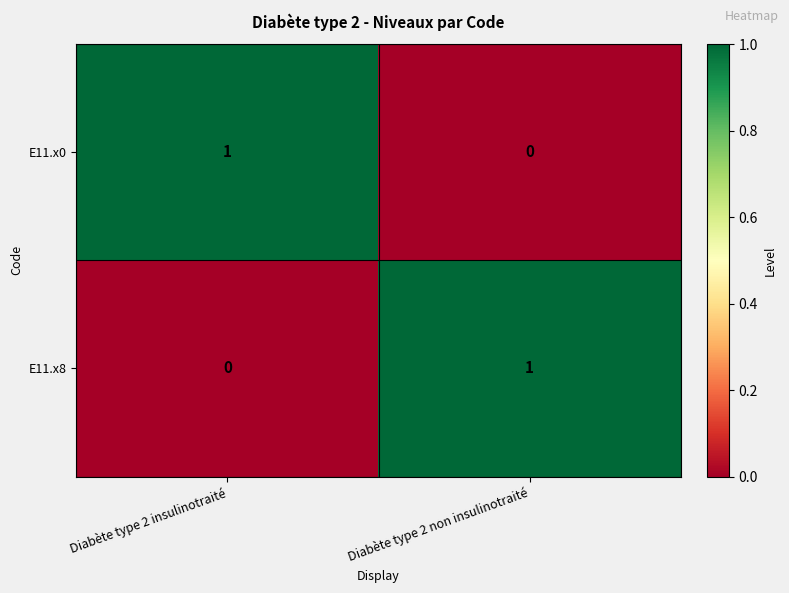

Which category has the highest value in the E11.x8 series?

Diabète type 2 non insulinotraité